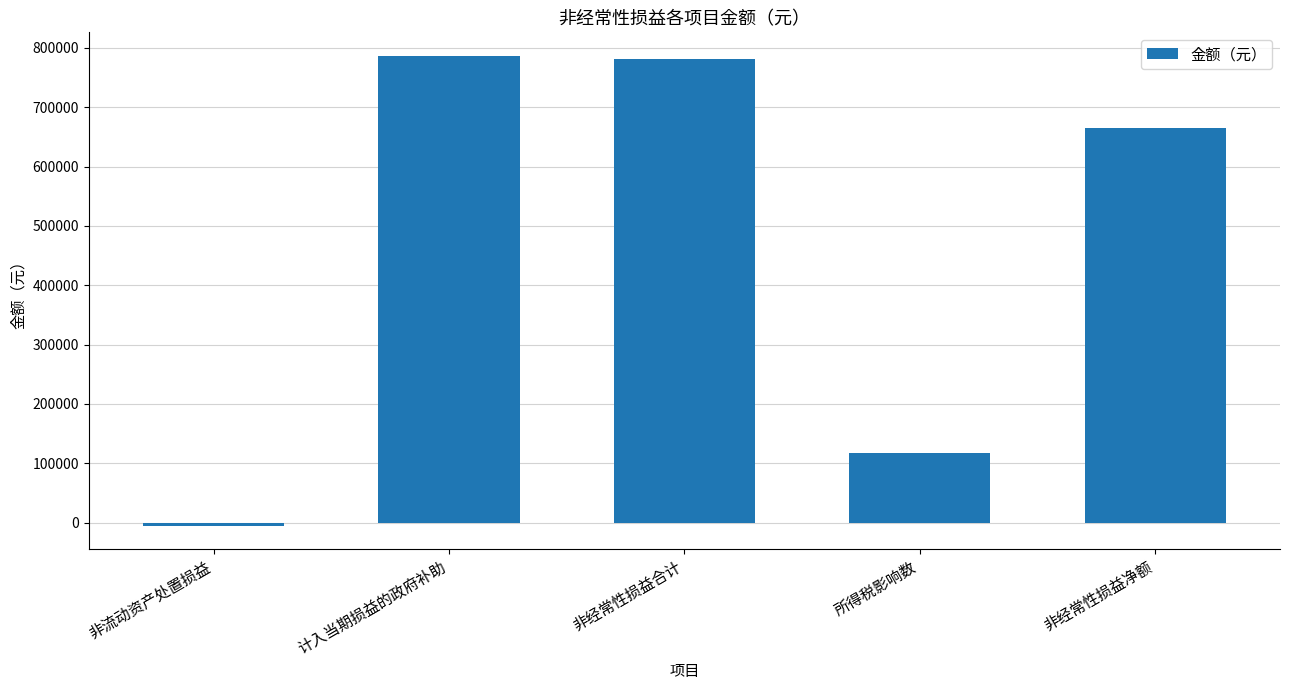

What is the sum of all values?

2344278.6